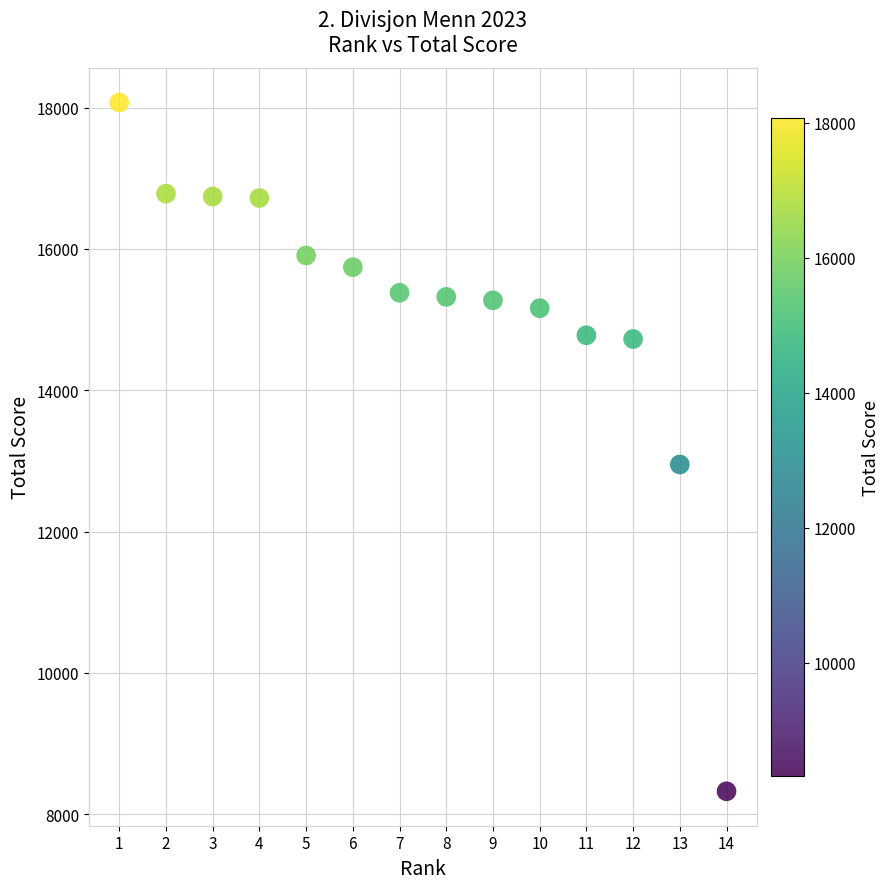

What is the range of Y values (max minus min)?

9750